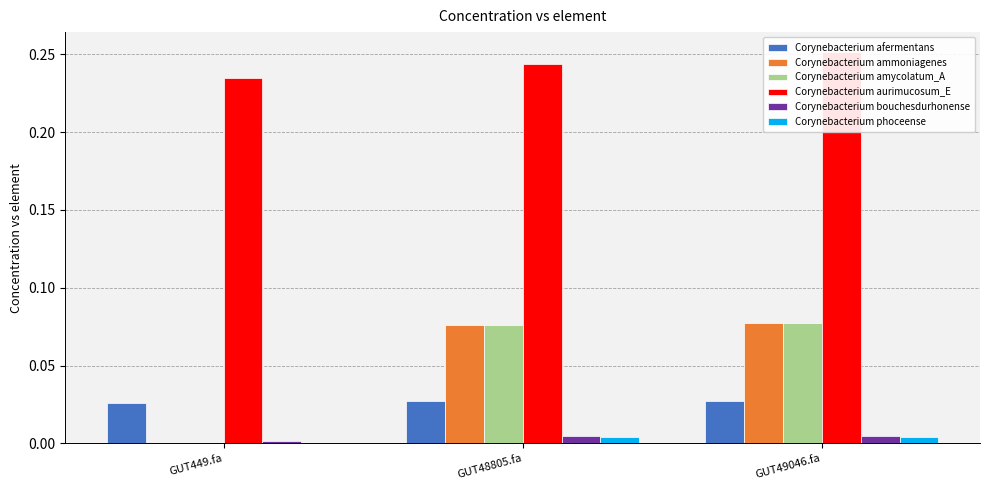

At how many categories does at least one series exceed 0?

3